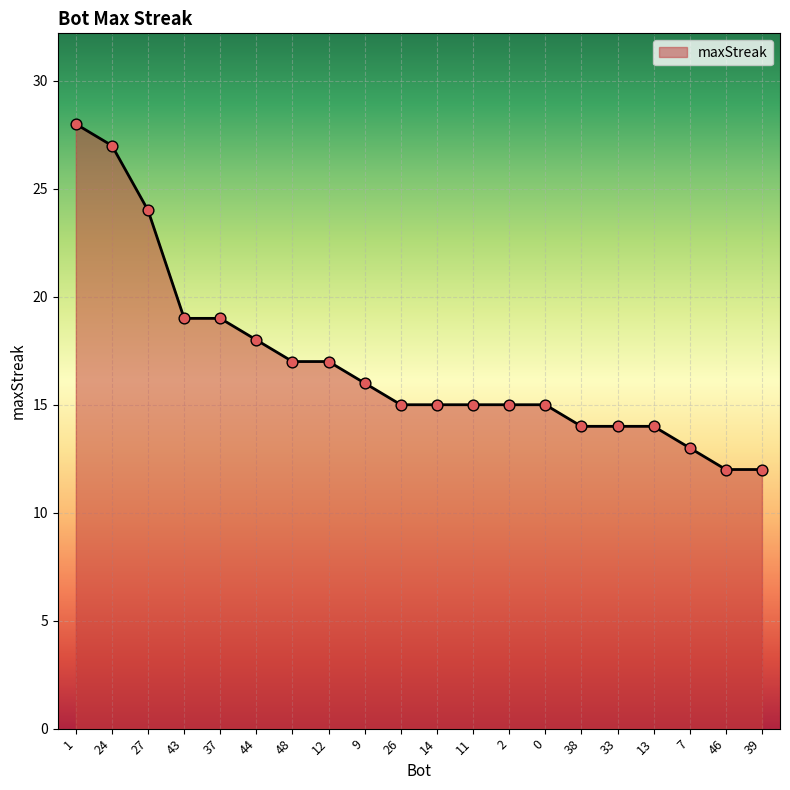

Between 44 and 48, which is larger?

44